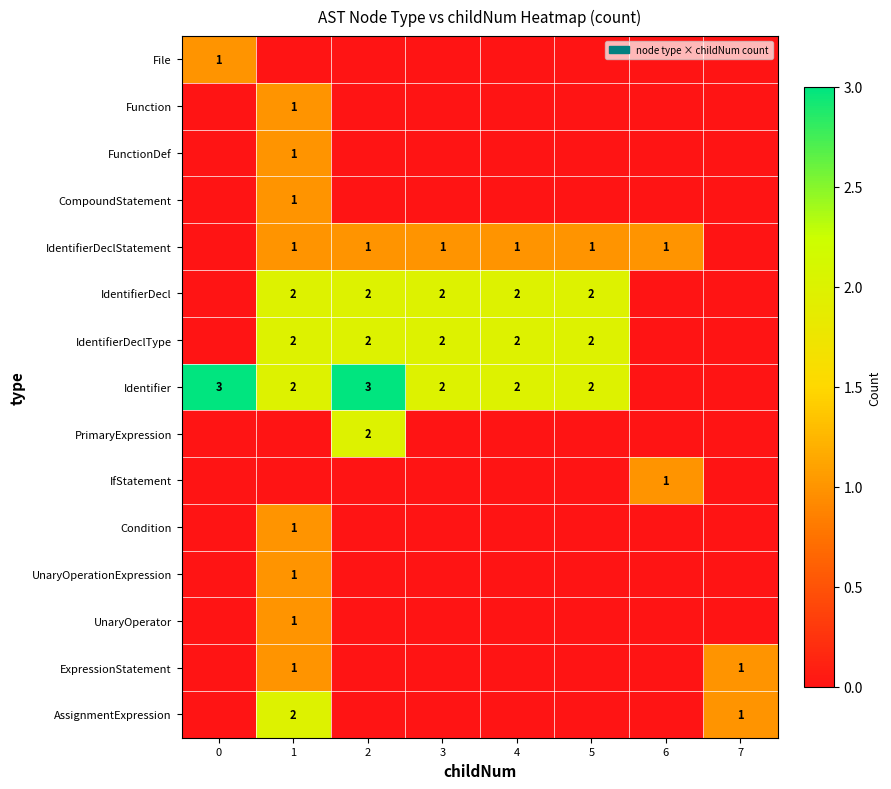

What is the sum of the IdentifierDecl values at 1 and 2?

4